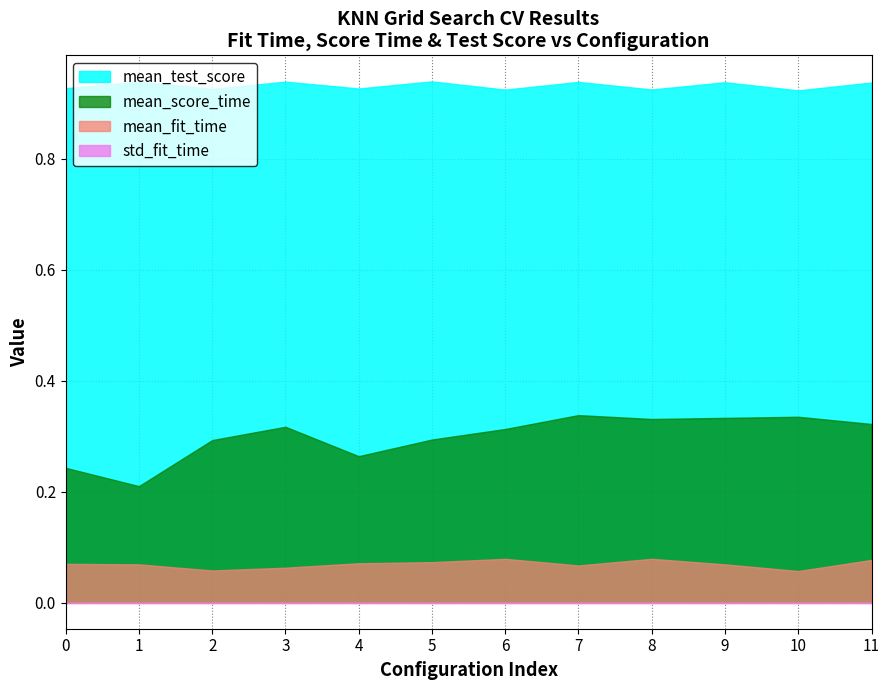

Between 6 and 10, which series saw the biggest shift?

mean_fit_time